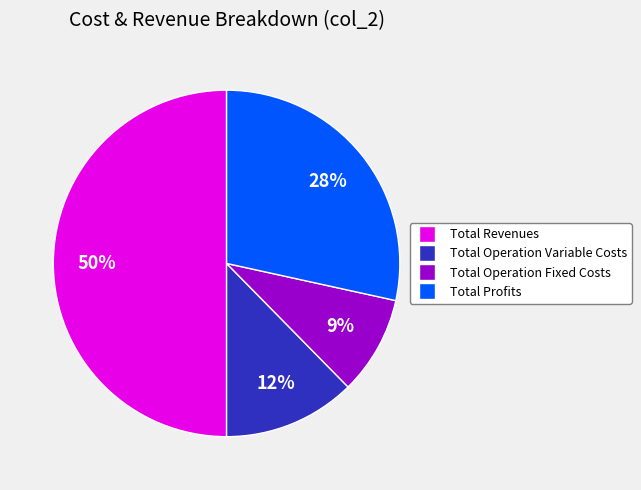

To the nearest percent, what is the difference between the largest and smallest slice percentages?

41%